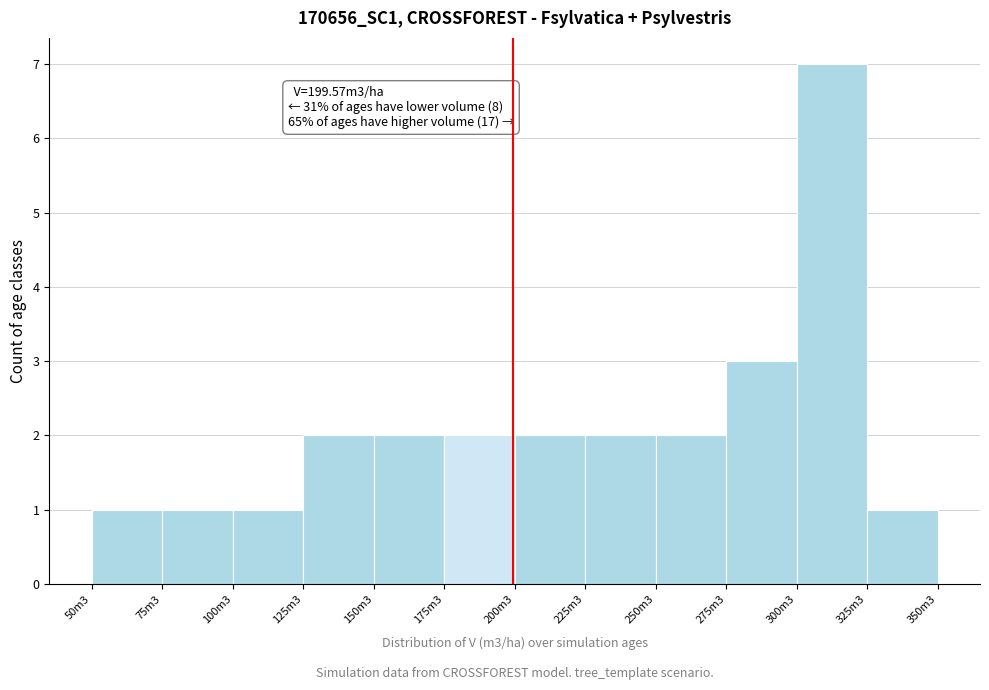

Reading left to right, list all the values displayed in this chart.

50m3=1	75m3=1	100m3=1	125m3=2	150m3=2	175m3=2	200m3=2	225m3=2	250m3=2	275m3=3	300m3=7	325m3=1